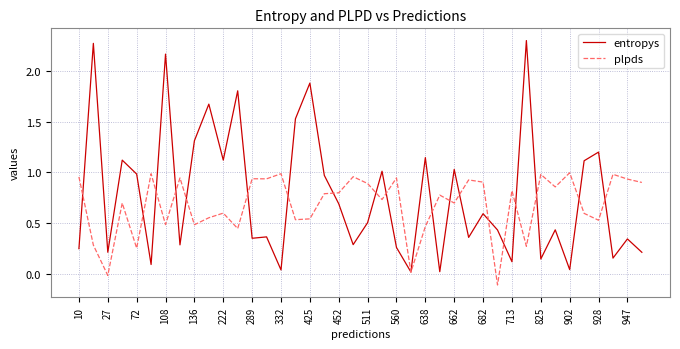

Does the chart display data point markers on the line(s)?

No